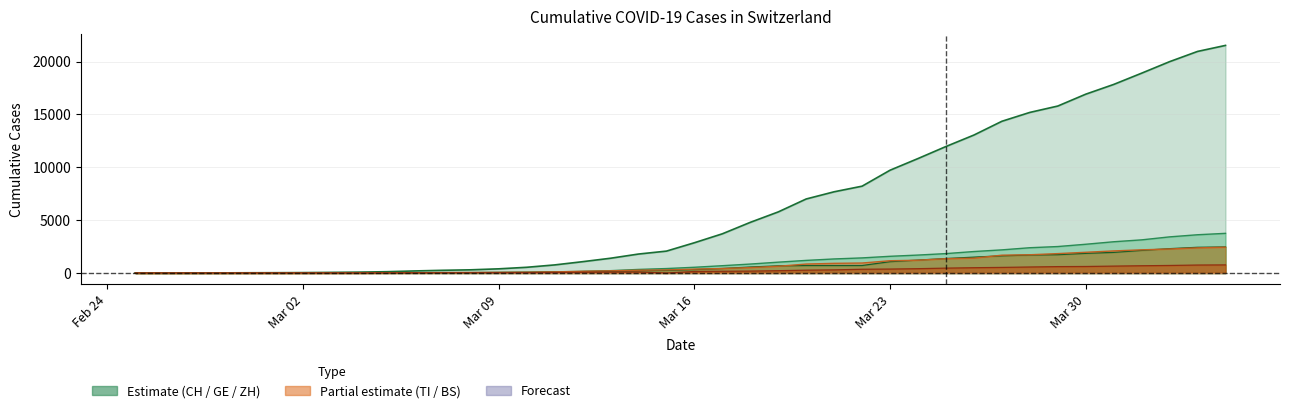

Between 2020-03-24 and 2020-03-29, which series saw the biggest shift?

CH